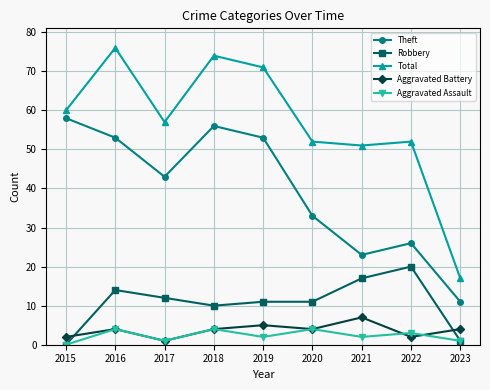

Where is the first local minimum for Theft?

2017